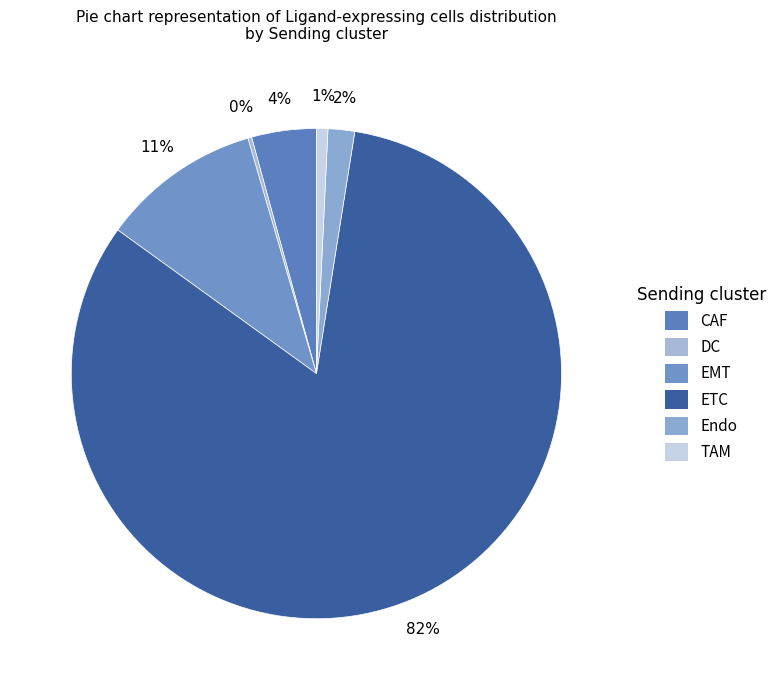

True or false: TAM accounts for 11% of the total.

False